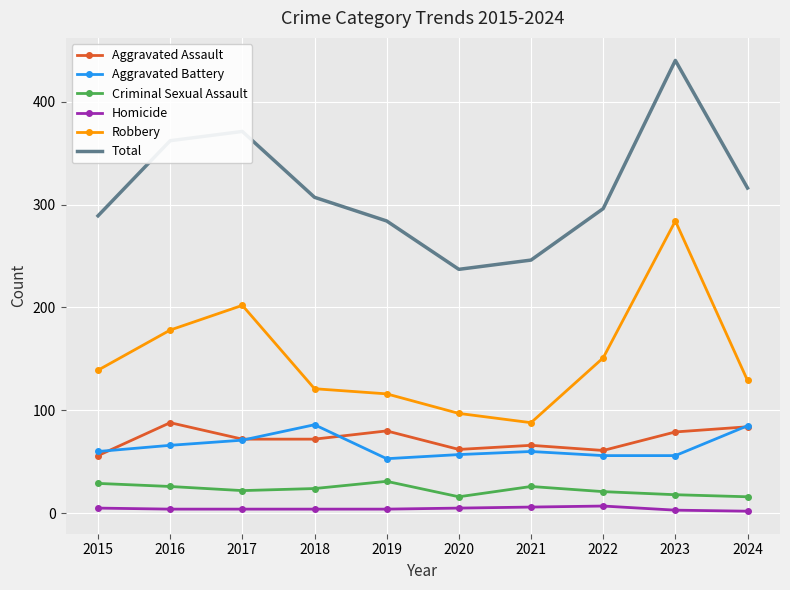

Is the value of Robbery at 2019 greater than the value of Aggravated Assault at 2022?

Yes